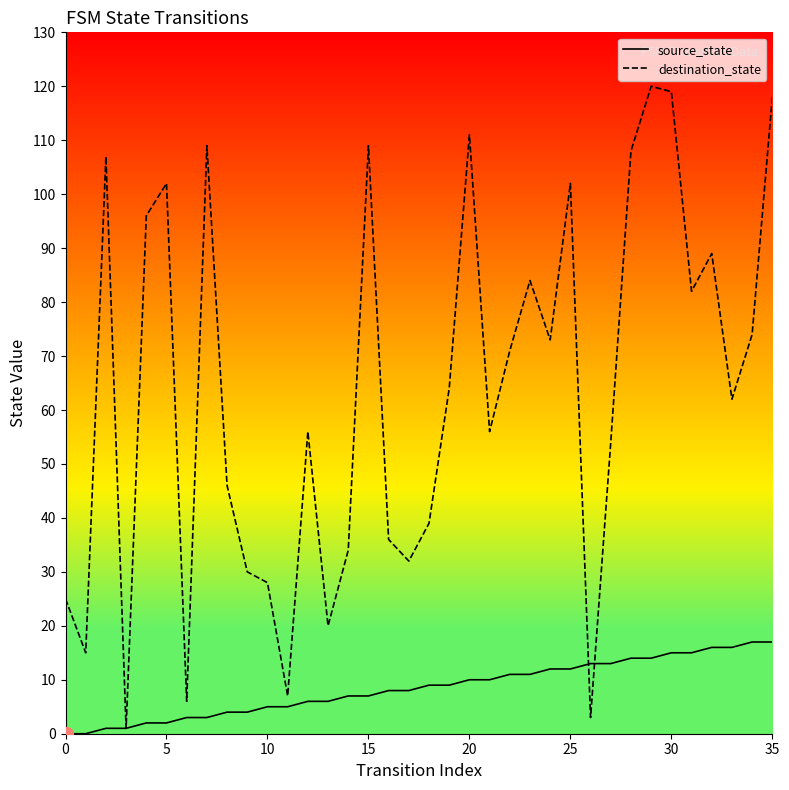

Which series has the largest total across all categories?

destination_state